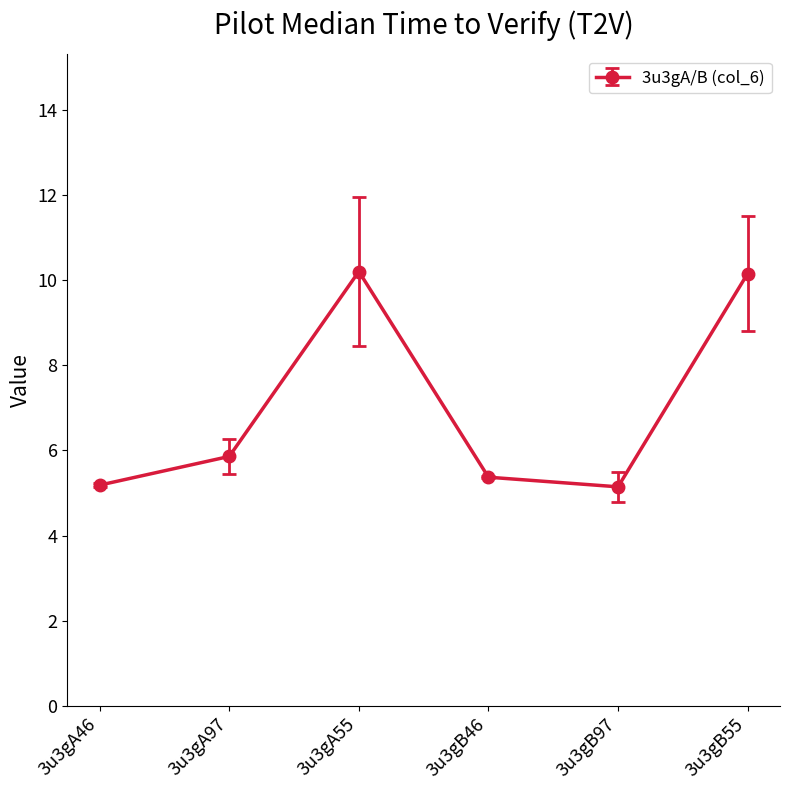

What is the change in value from 3u3gA97 to 3u3gB97?

-0.7